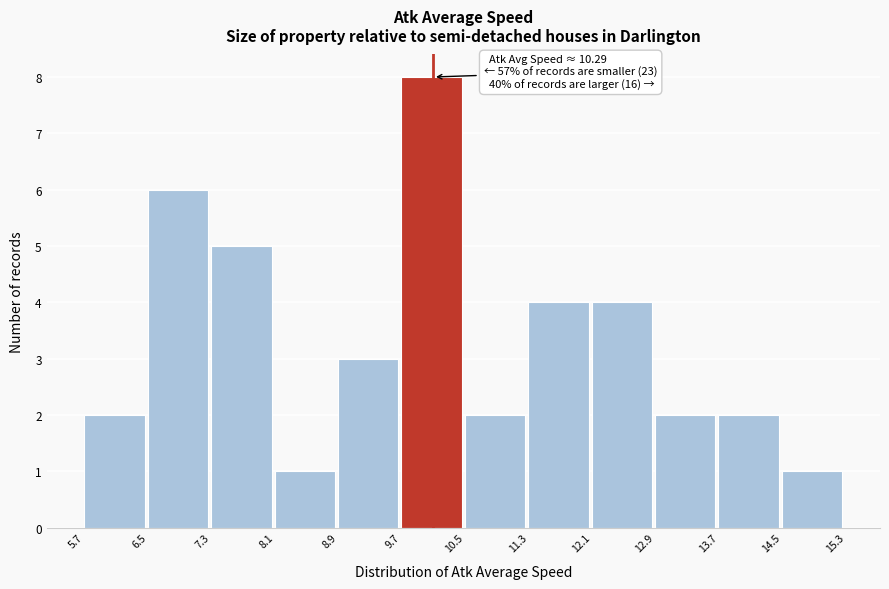

Over which range of the x-axis is the bar tallest?

9.7 to 10.5